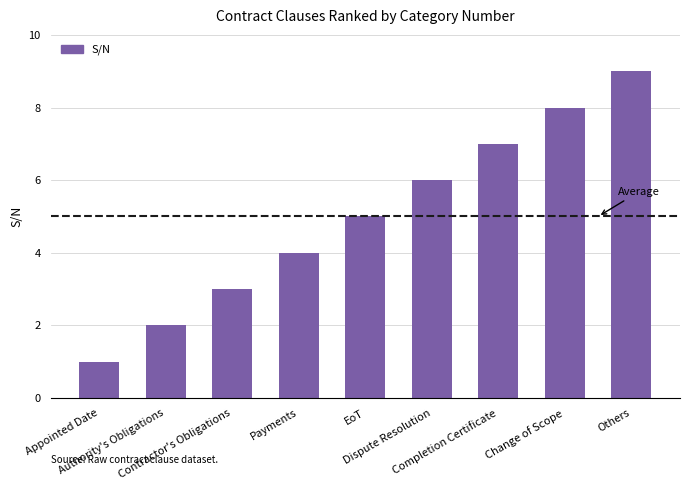

What is the change in value from EoT to Dispute Resolution?

+1